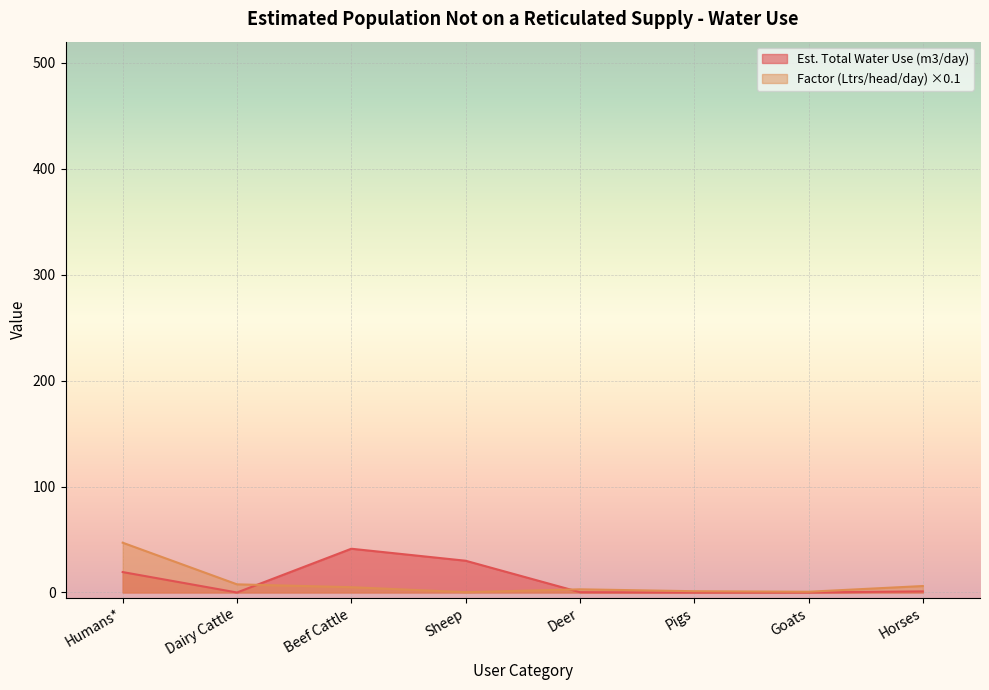

How many values in the Factor (Ltrs/head/day) series are below 5?

4